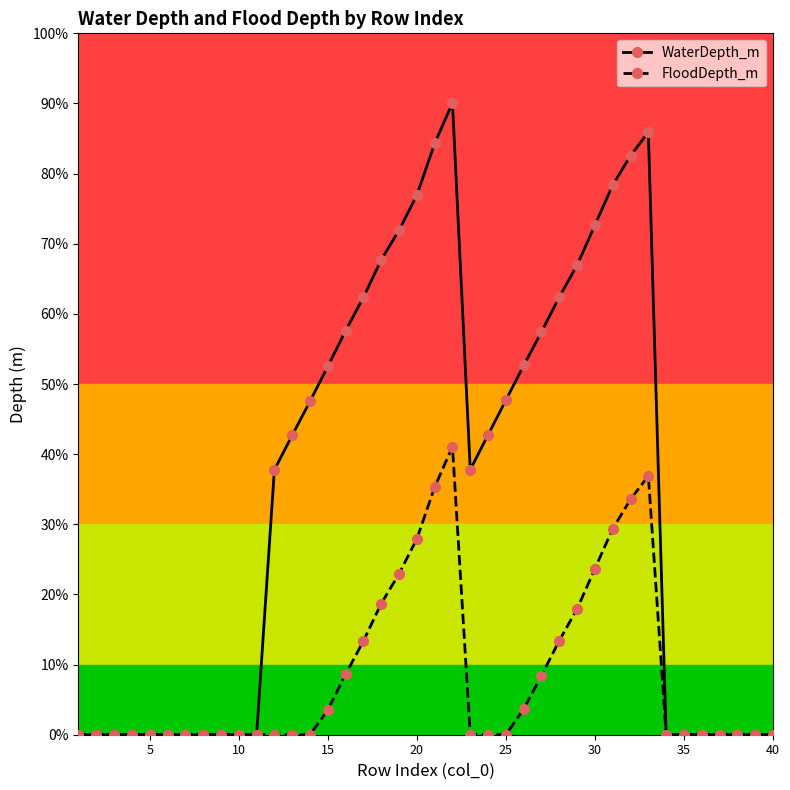

What are all the series names shown in the legend?

WaterDepth_m, FloodDepth_m